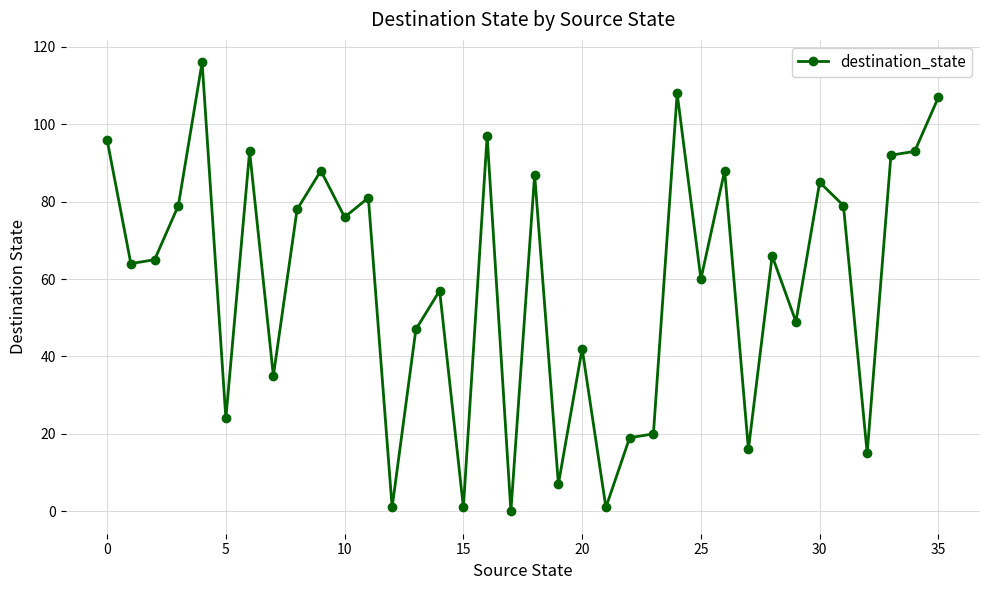

What is the difference between the second highest and second lowest values?

107